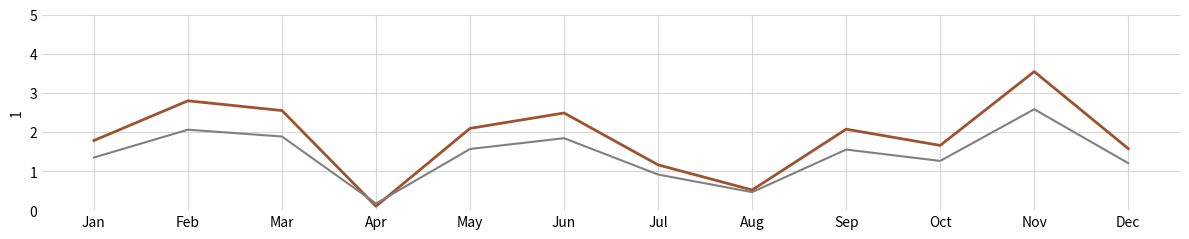

What is the total value across all series at Feb?

4.9